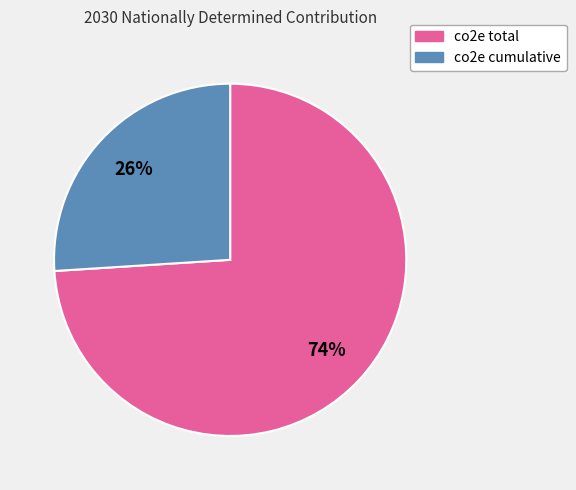

Do co2e total and co2e cumulative together represent more than half of the pie?

Yes